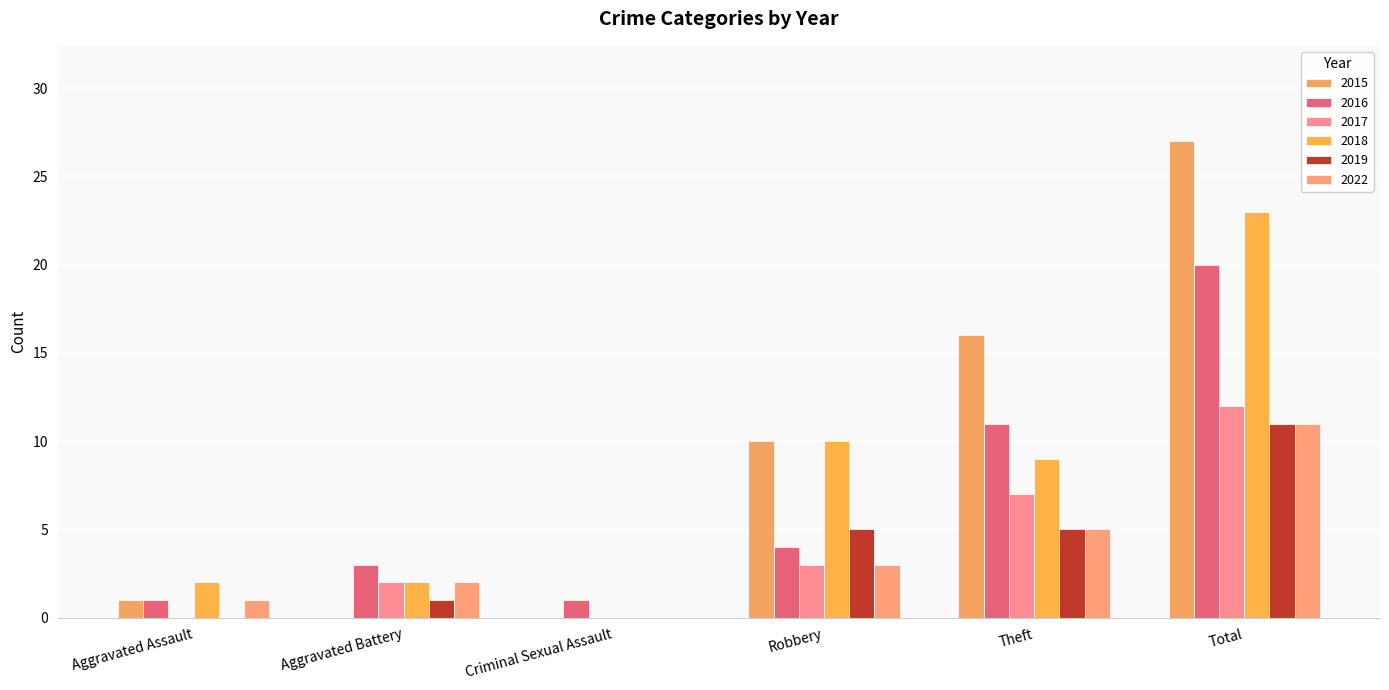

How many series are shown in this chart?

6